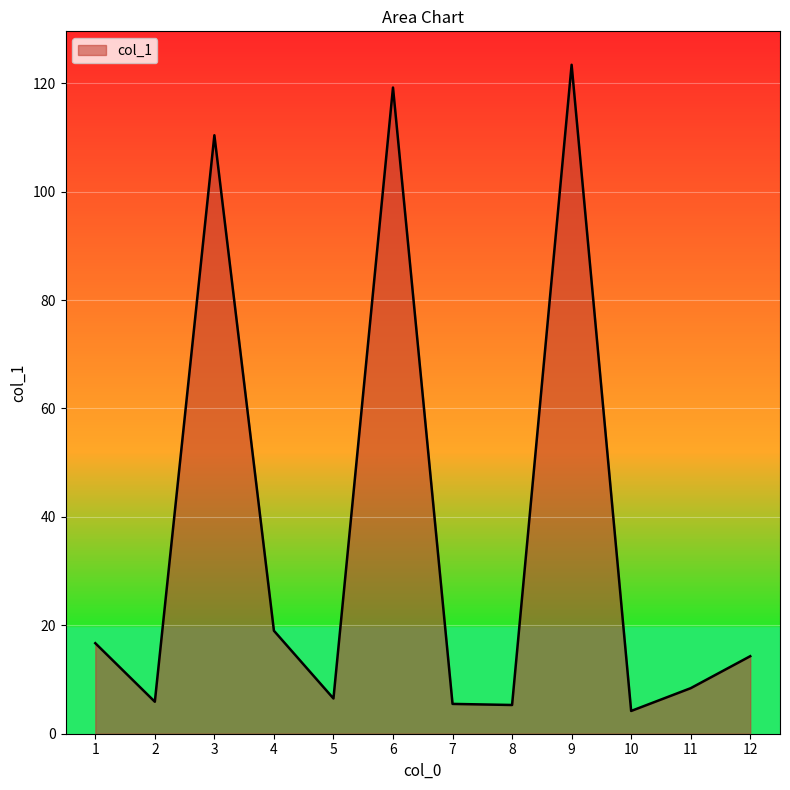

The value at 4 is 25.8. True or false?

False